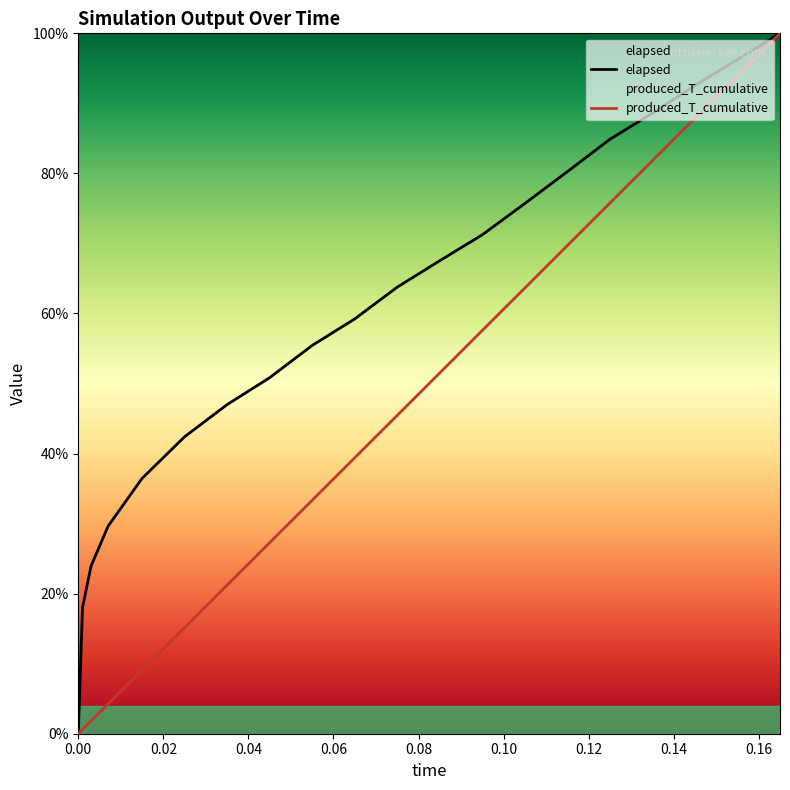

At how many categories does at least one series exceed 56?

11